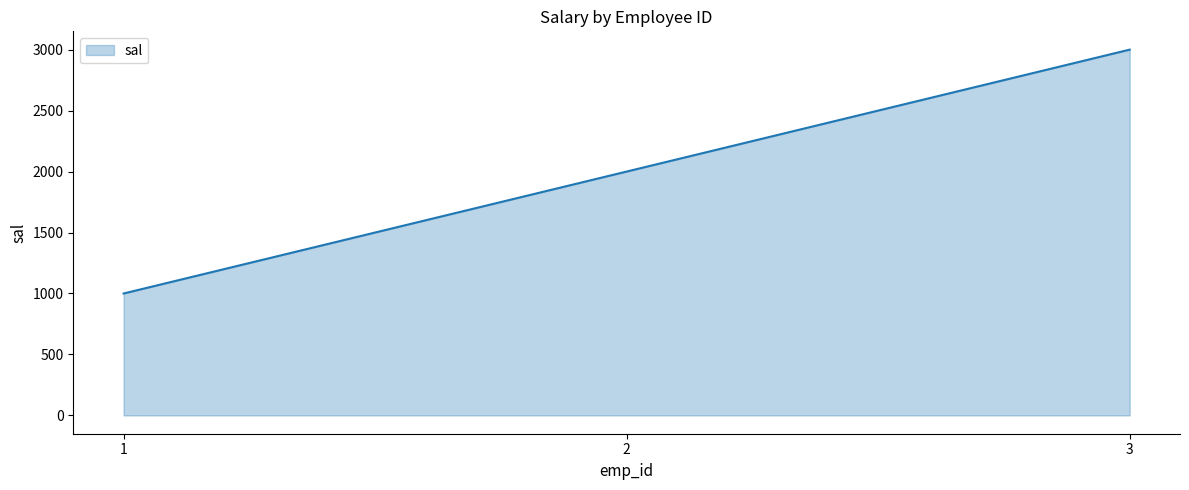

Count the number of data series in this chart.

1